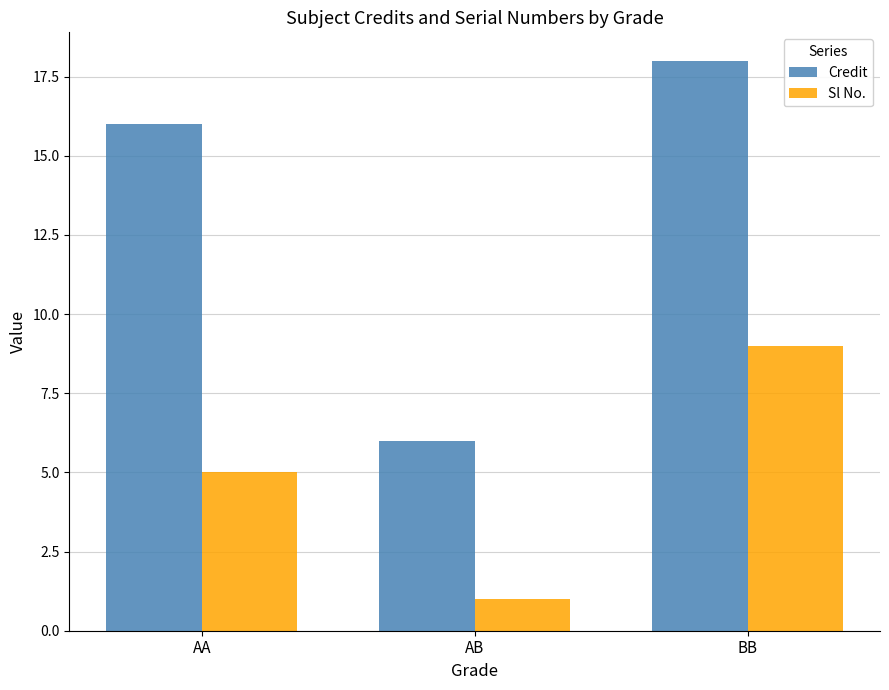

Which series has the widest spread of values?

Credit